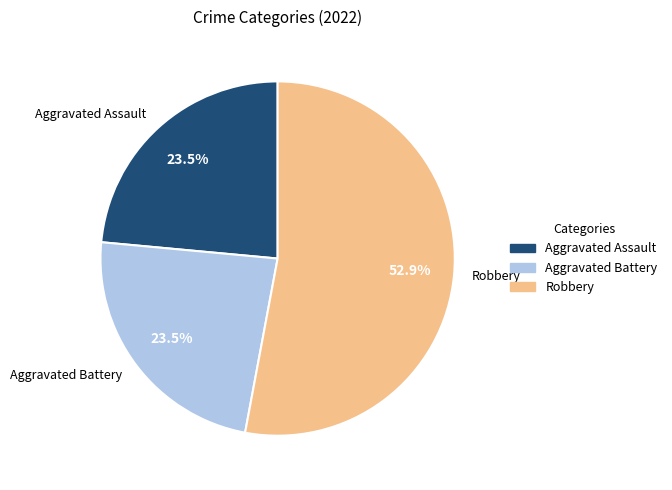

What portion of the pie excludes Aggravated Battery?

76.5%